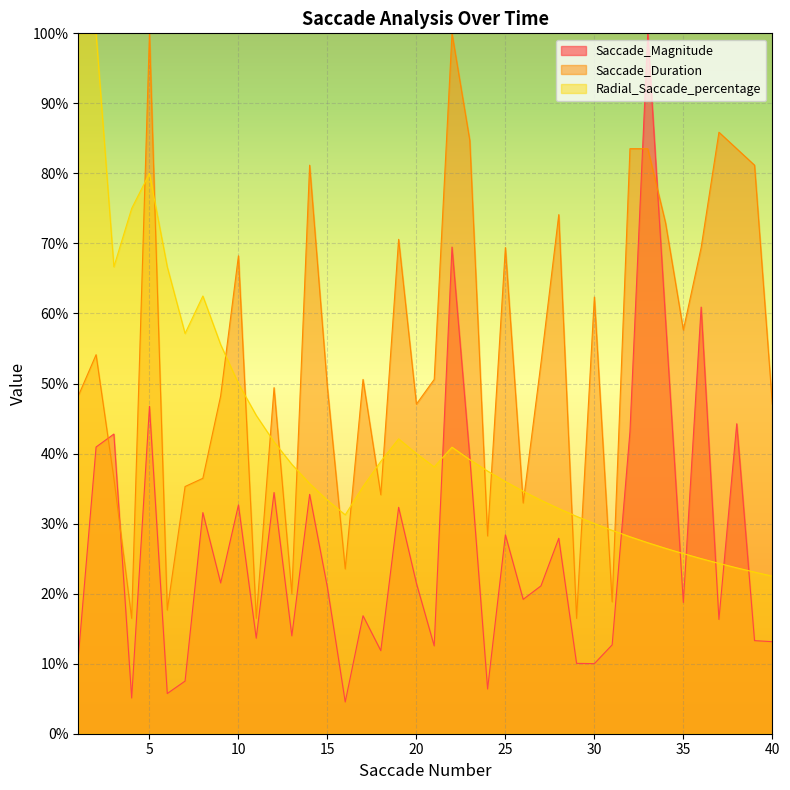

True or false: Saccade_Duration has more than 0 points higher than both neighbors.

True